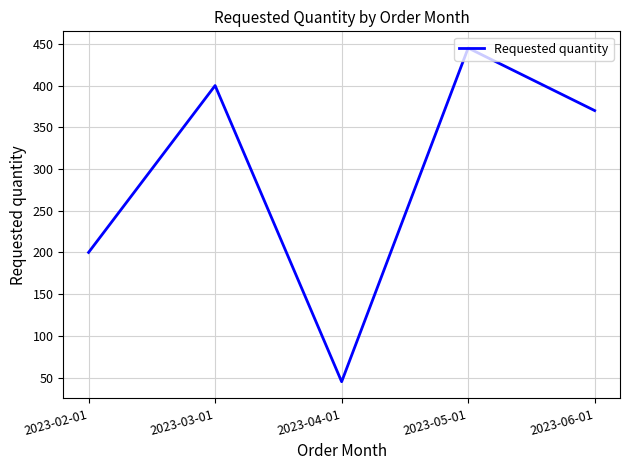

List the labels in order of value, largest first.

2023-05-01, 2023-03-01, 2023-06-01, 2023-02-01, 2023-04-01